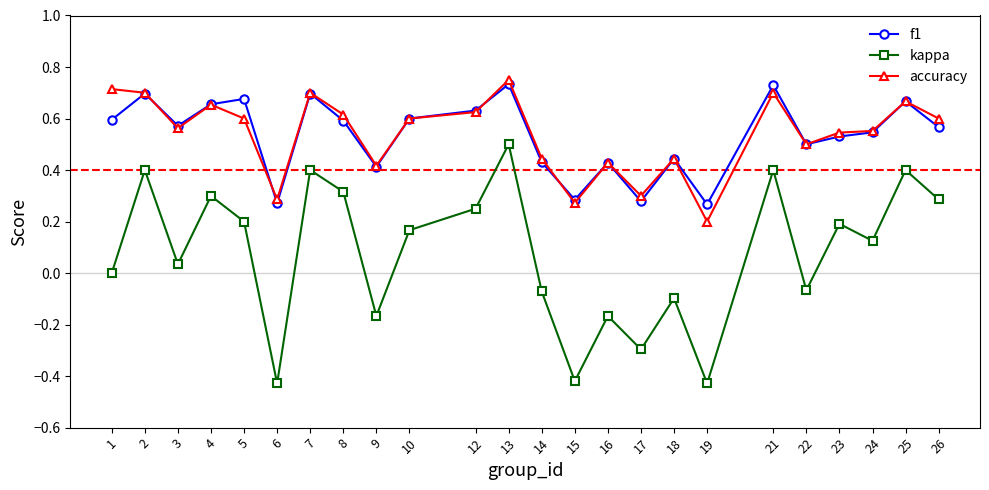

Which series has the largest range (max minus min)?

kappa